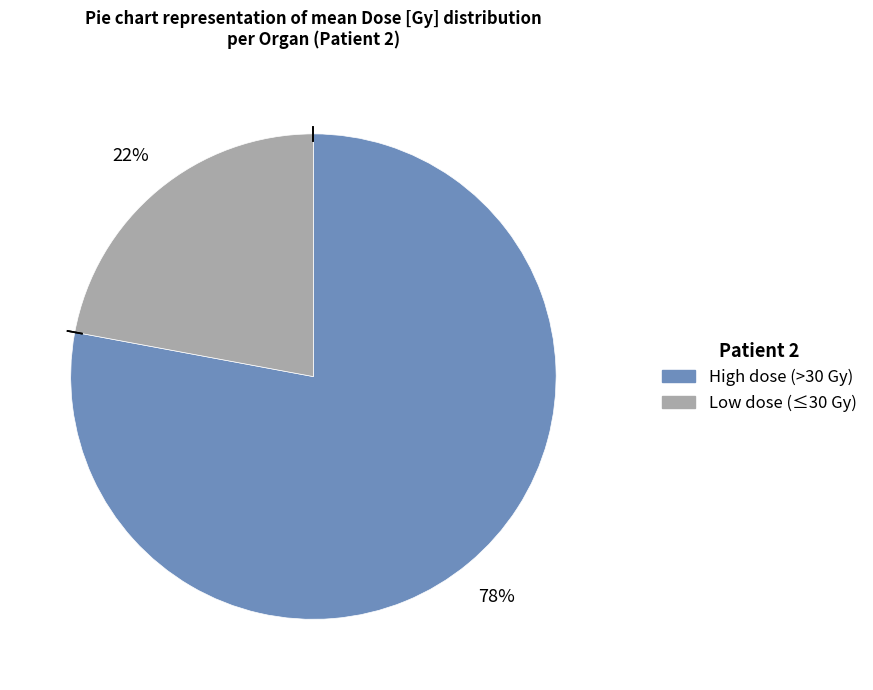

To the nearest percent, what is the difference between the largest and smallest slice percentages?

56%